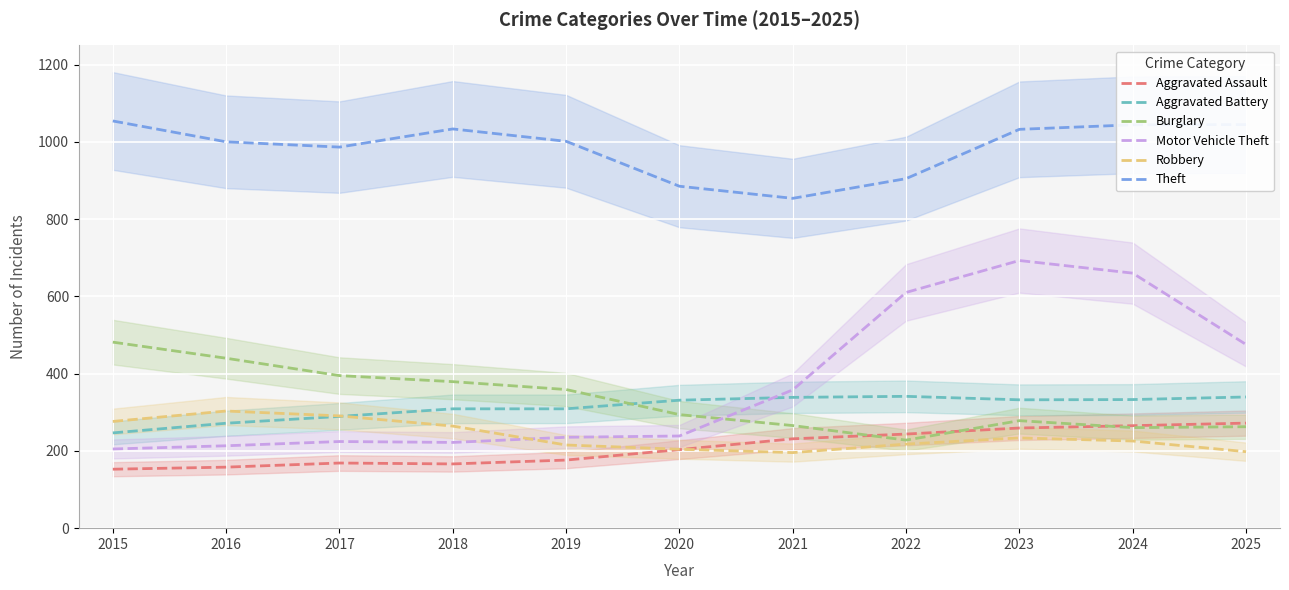

Rank the series at 2020 from lowest to highest value.

Aggravated Assault, Robbery, Motor Vehicle Theft, Burglary, Aggravated Battery, Theft